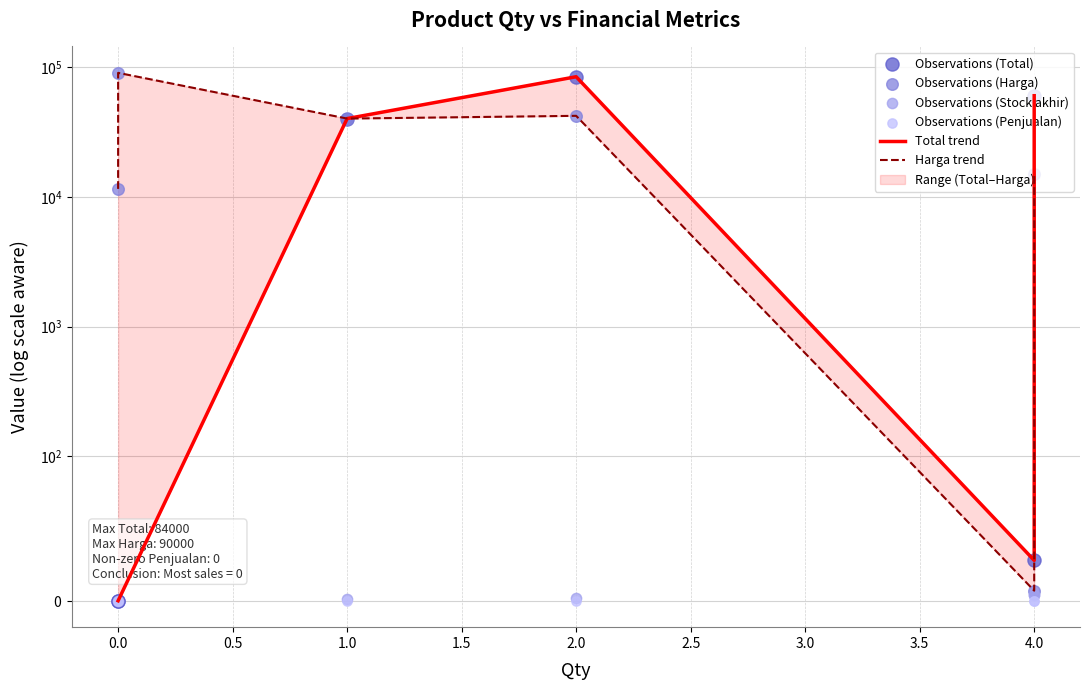

Which series has the largest total across all categories?

Harga trend